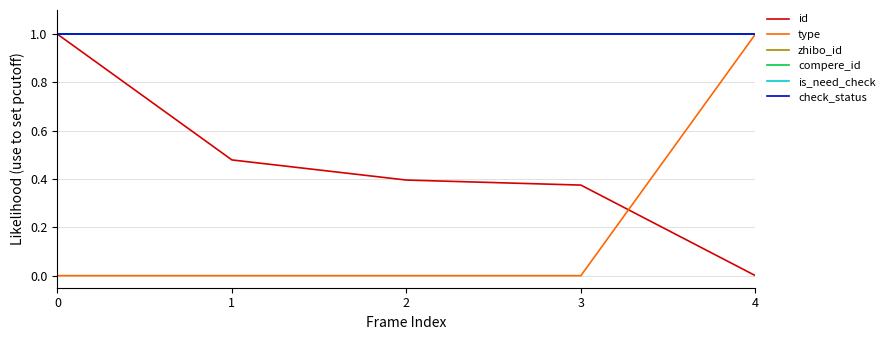

Between which two adjacent categories do type and id first intersect?

3 and 4